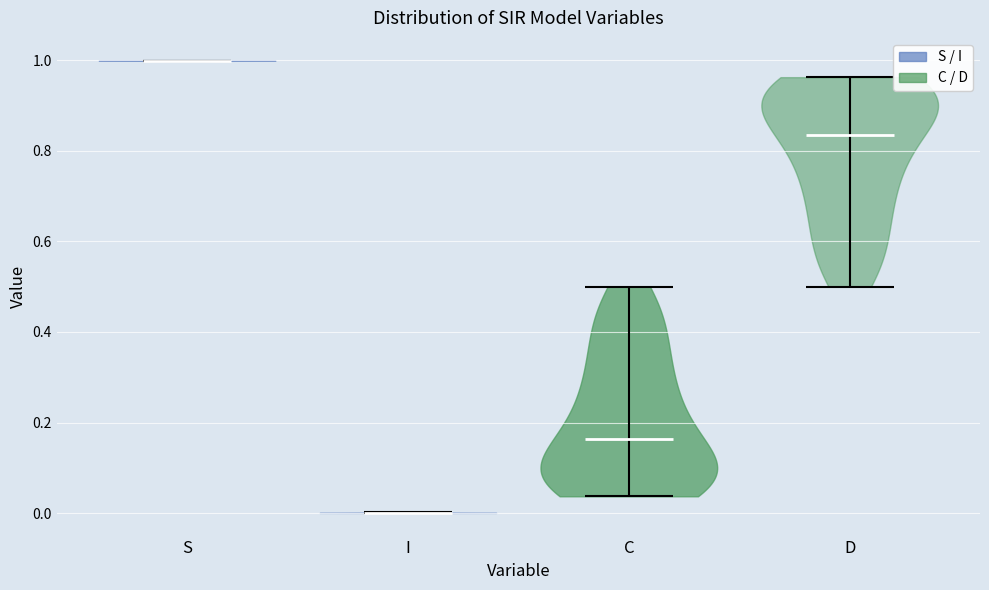

Reading left to right, read every violin against the y-axis: where its median line is, and the lowest and highest points it reaches. The values are not printed on the chart, so give them approximately, as read against the axis.

S: median line 1.00, lowest point 1.00, highest point 1.00
I: median line 0.00, lowest point 0.00, highest point 0.00
C: median line 0.16, lowest point 0.04, highest point 0.50
D: median line 0.84, lowest point 0.50, highest point 0.96